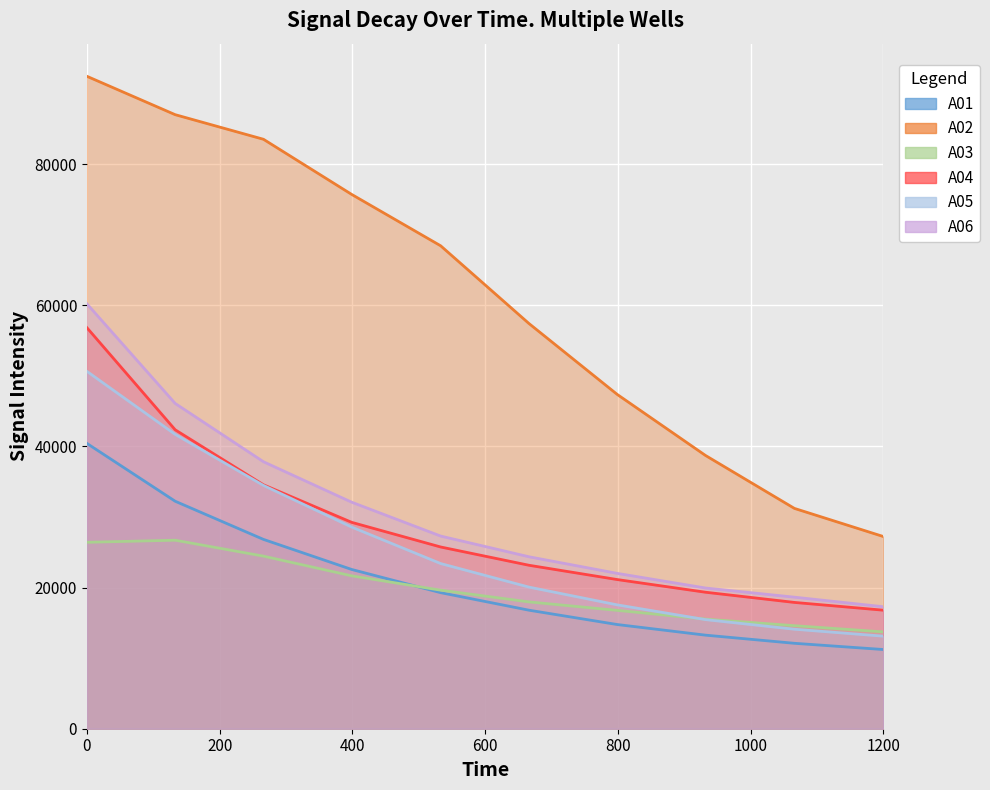

What is the total value across all series at 0?

326988